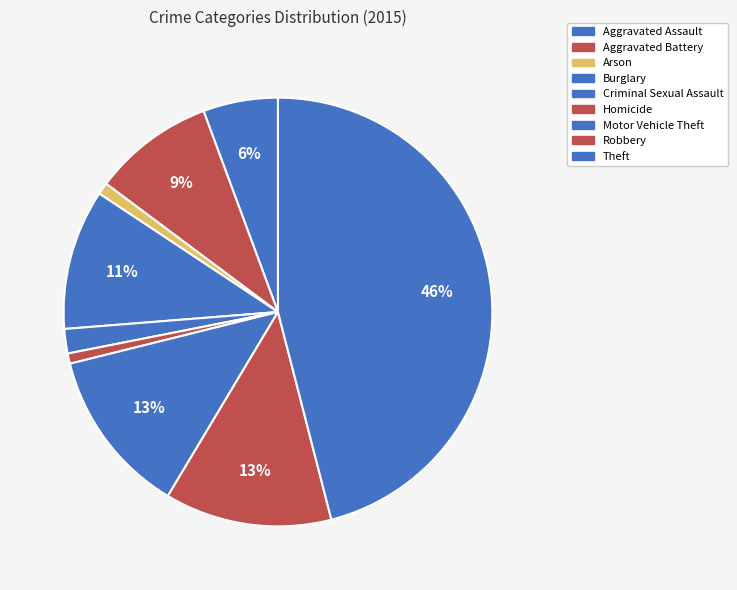

What percentage is the Criminal Sexual Assault slice, to the nearest percent?

2%